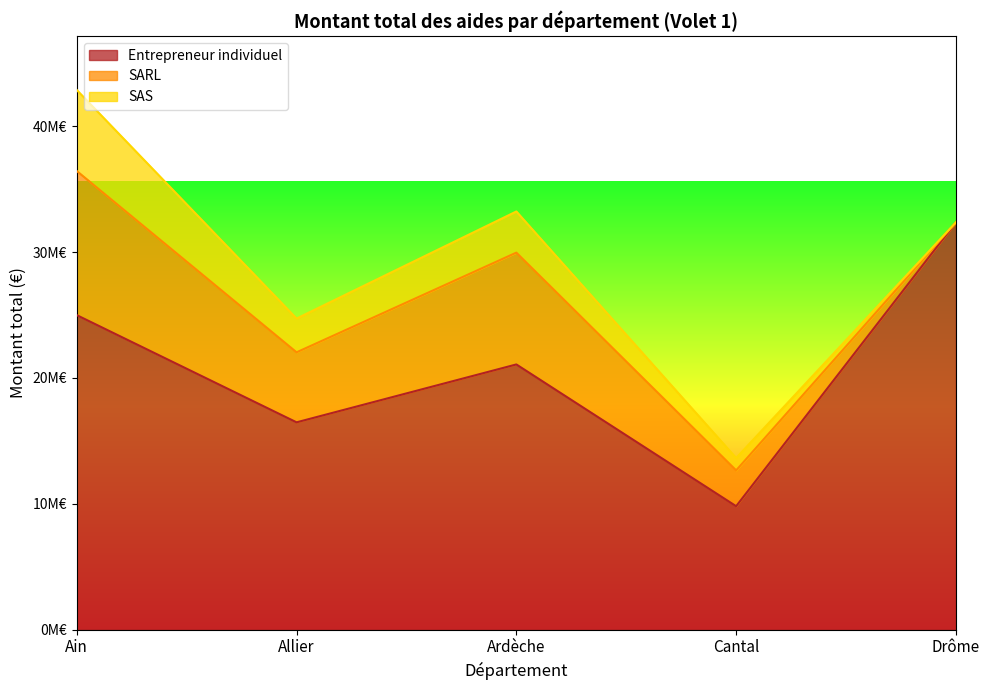

What is the total value across all series at Ain?

42880736